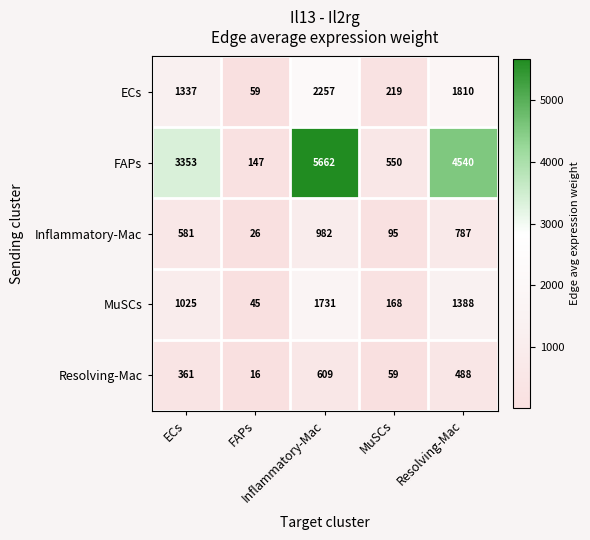

What is the maximum value shown in the chart?

5662